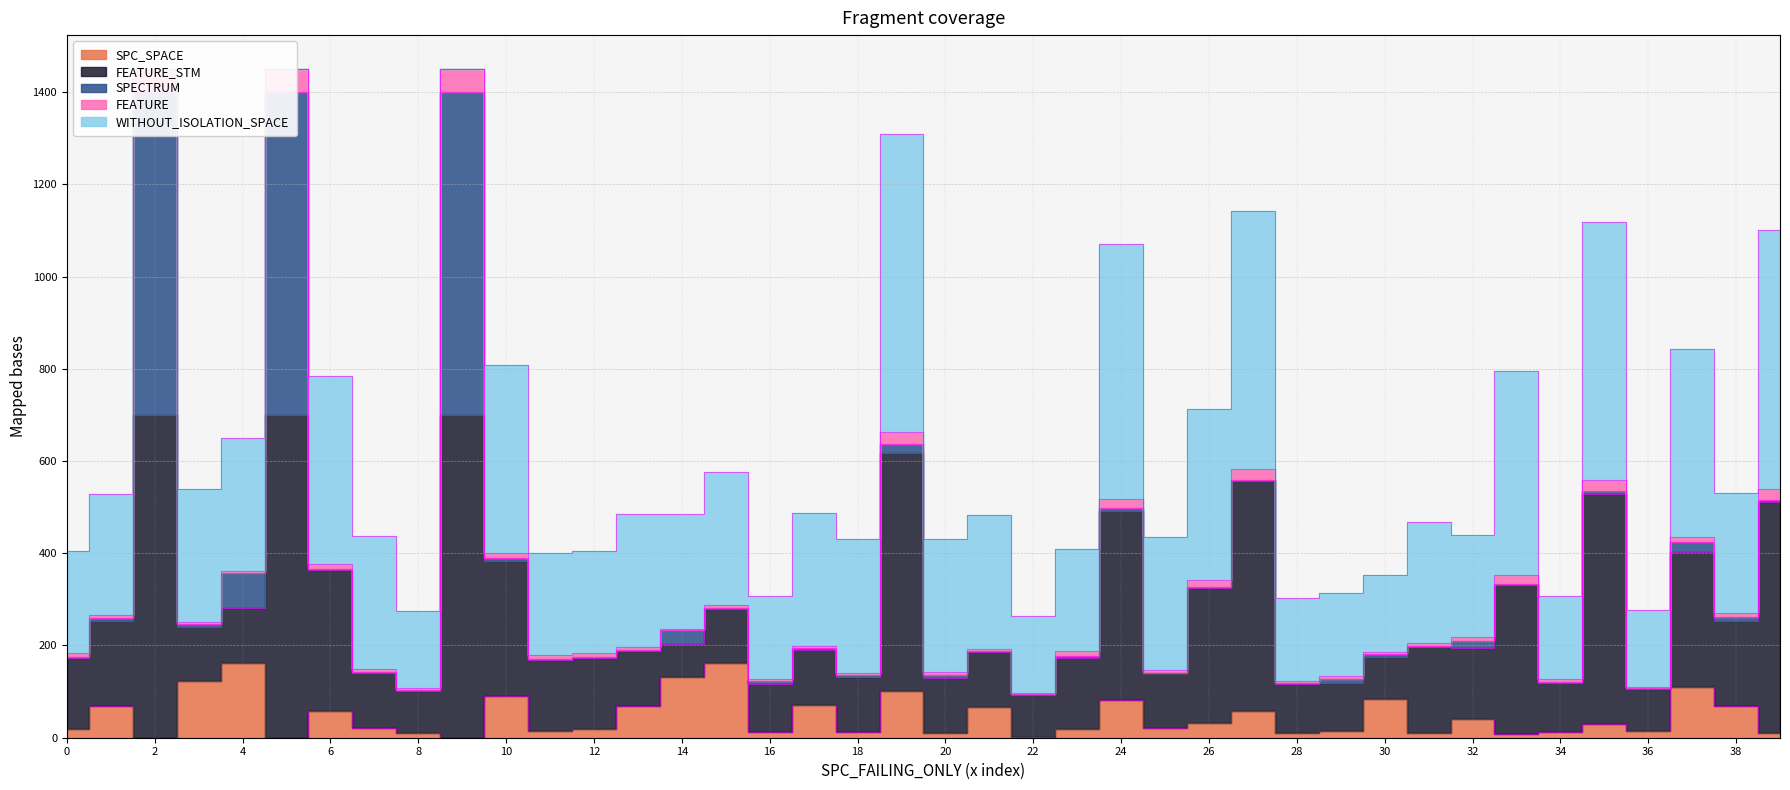

At -1, list the series in order from smallest to largest.

SPC_SPACE, WITHOUT_ISOLATION_SPACE, FEATURE, FEATURE_STM, SPECTRUM